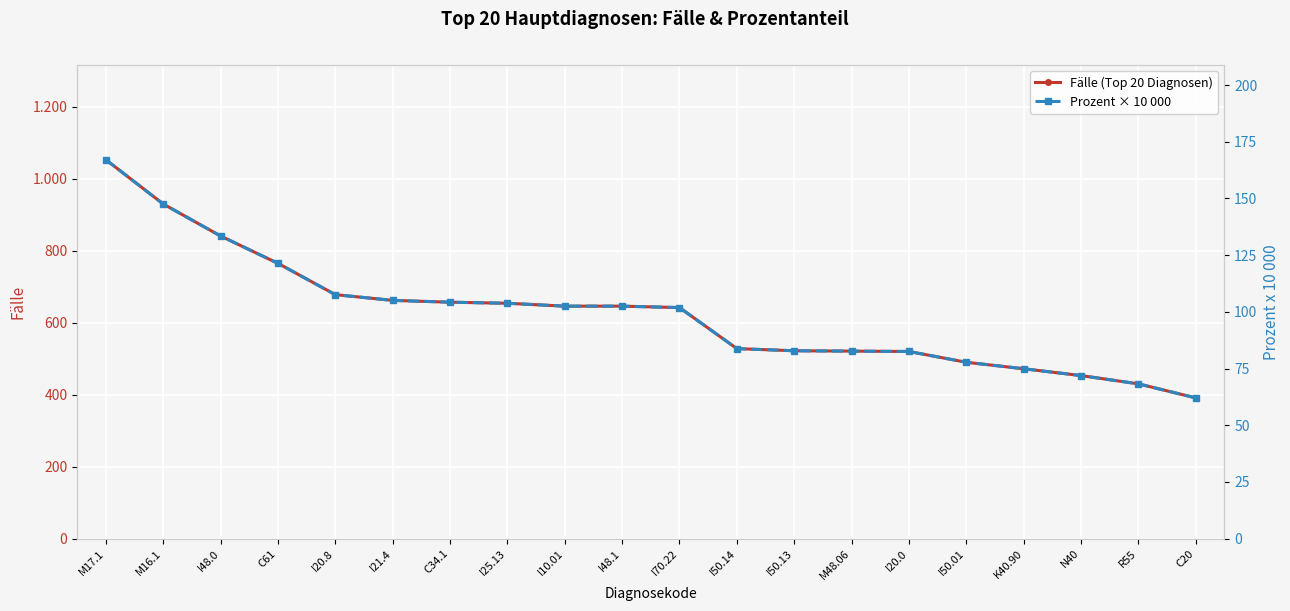

Is it true that Fälle (Top 20 Diagnosen) equals 654.0 at I25.13?

True